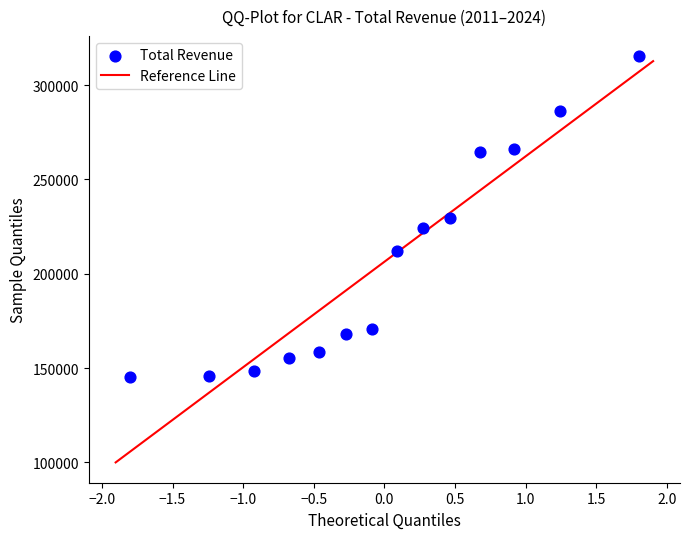

What is the range of Y values (max minus min)?

170000